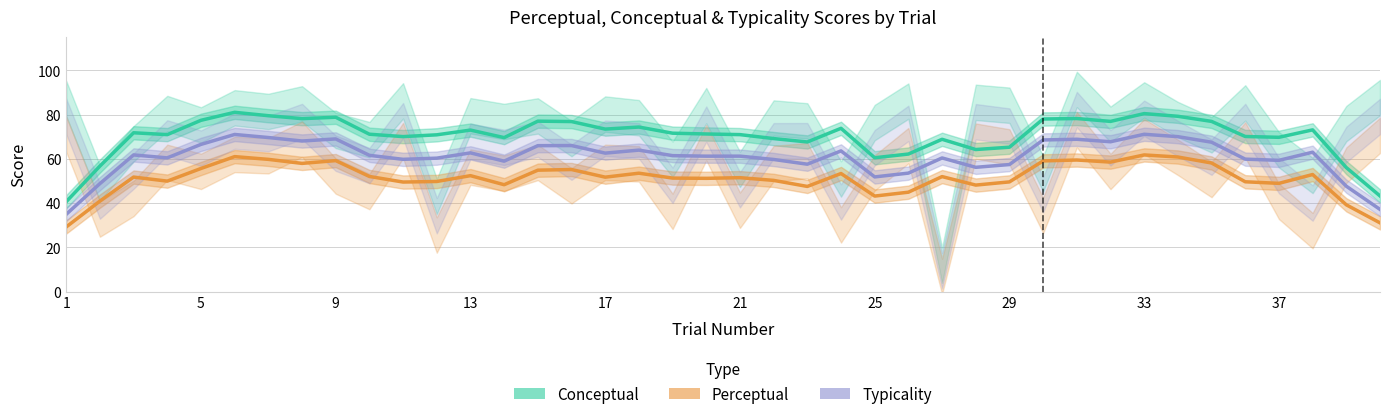

How many series are shown in this chart?

3